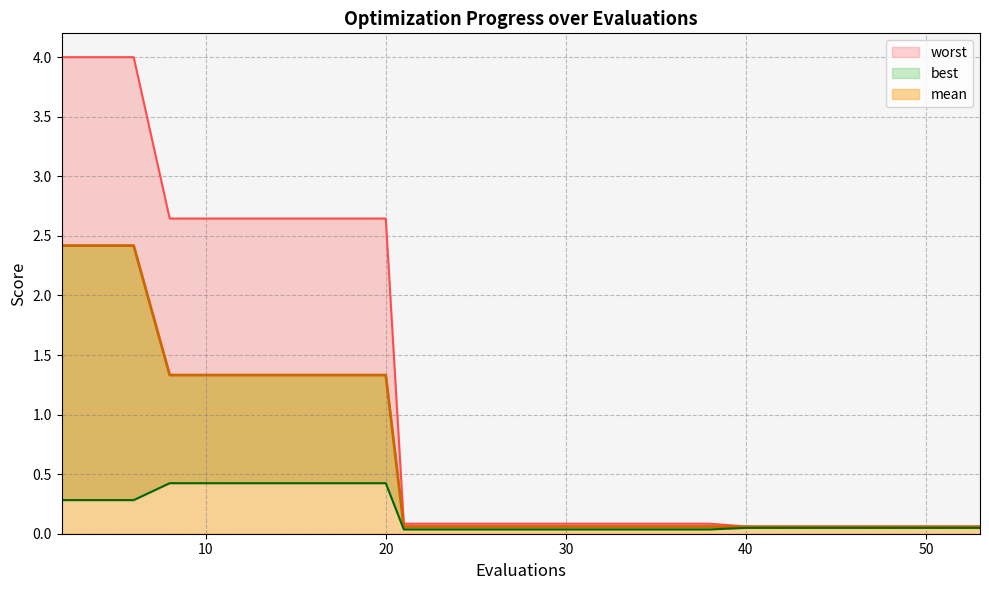

Between 49 and 50, which series saw the biggest shift?

mean